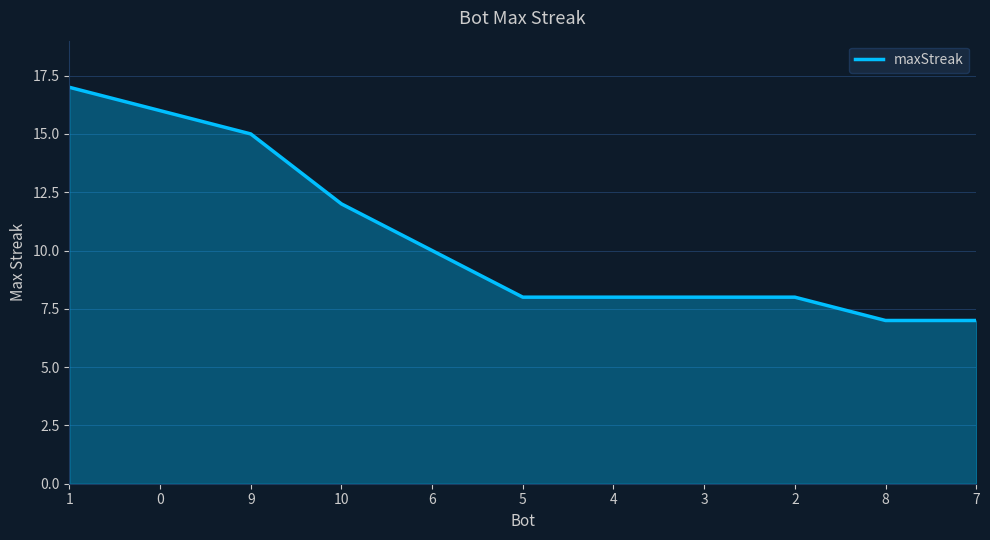

What is the change in value from 1 to 3?

-9